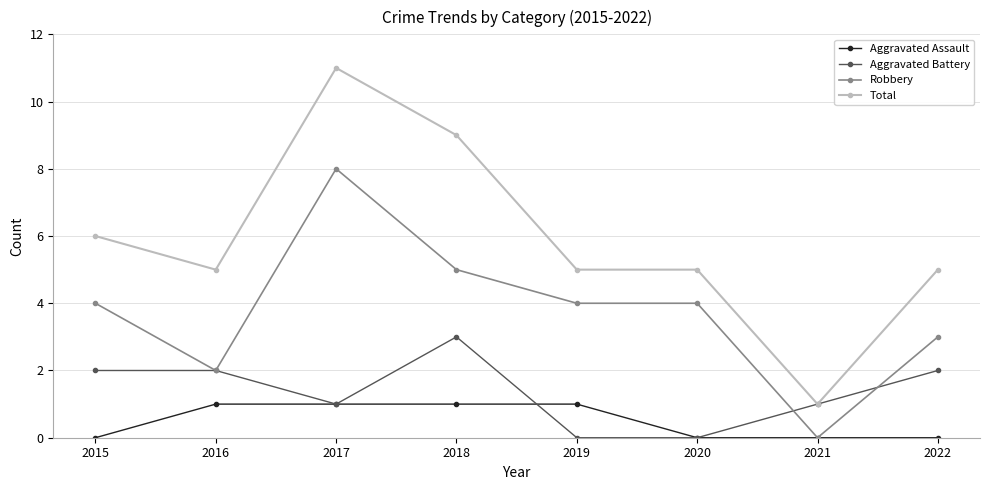

Count the number of categories in the chart.

8